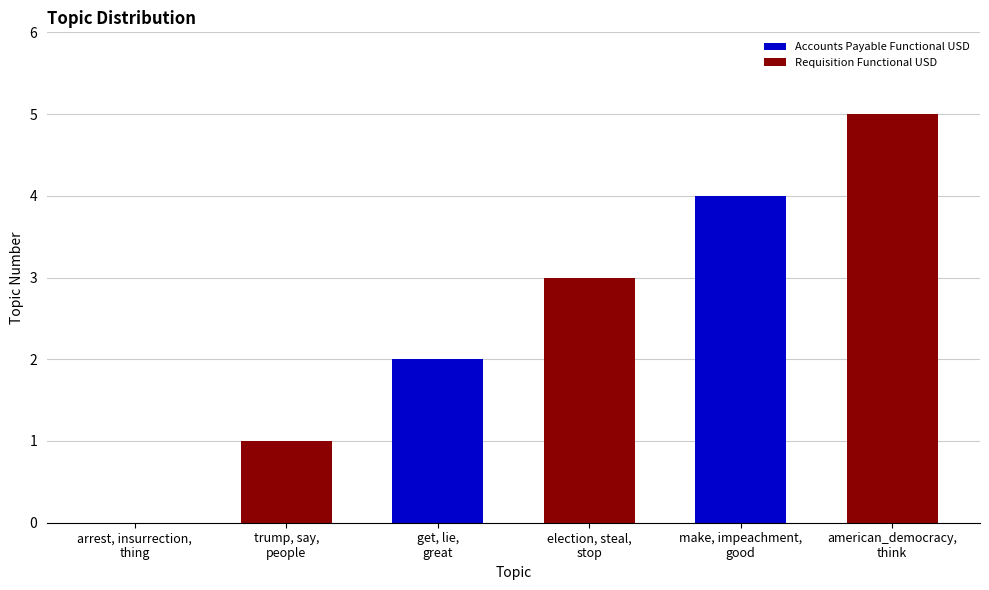

The chart shows a value of 3 at arrest, insurrection,
thing. True or false?

False